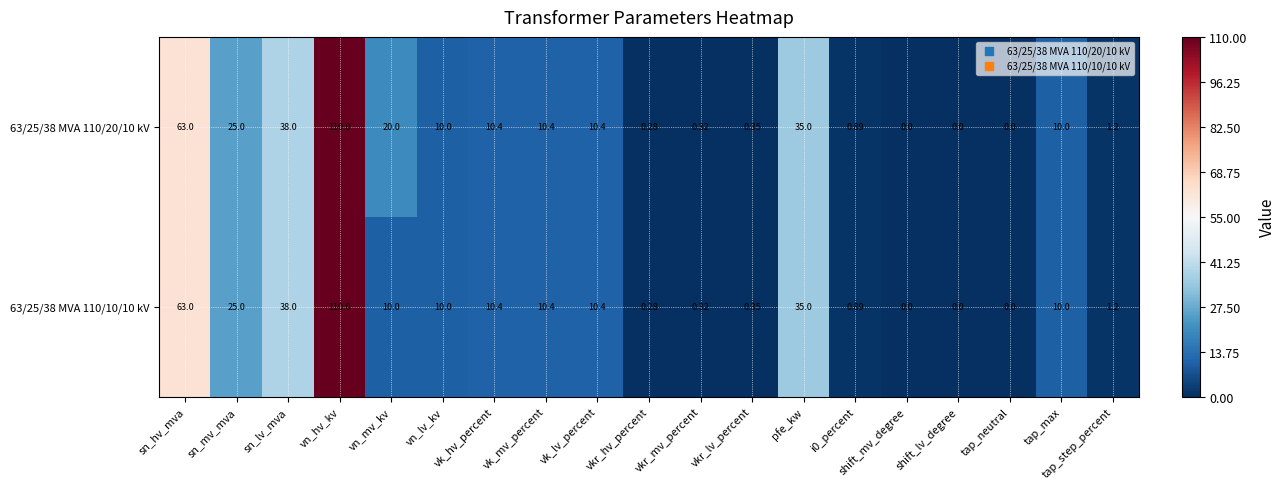

At which category is the sum across all series the highest?

vn_hv_kv